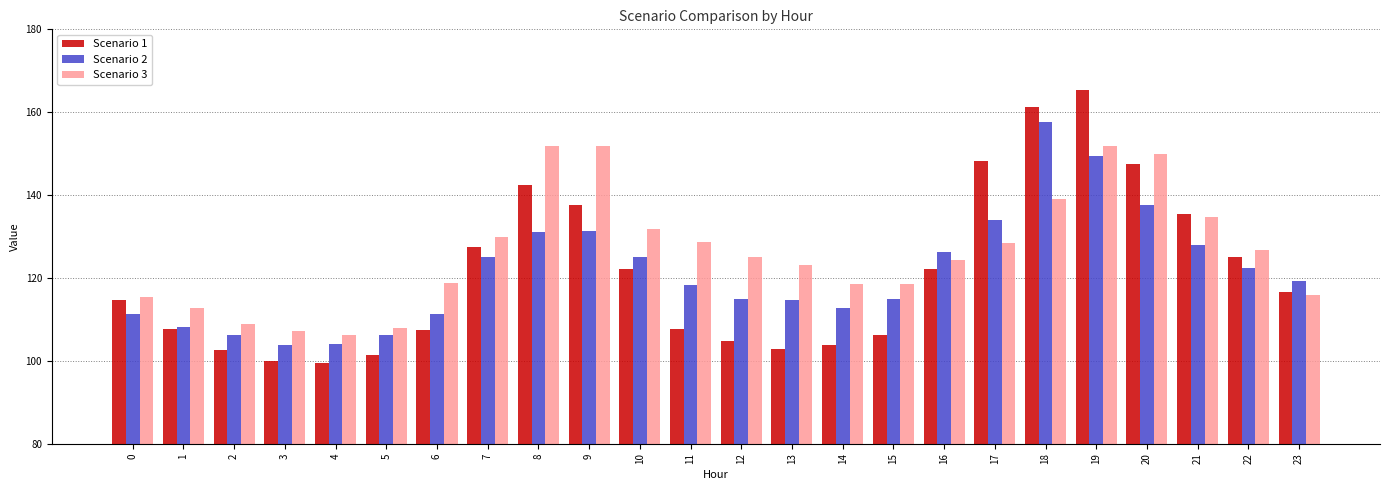

What is the difference between the highest and lowest values at 20?

12.5